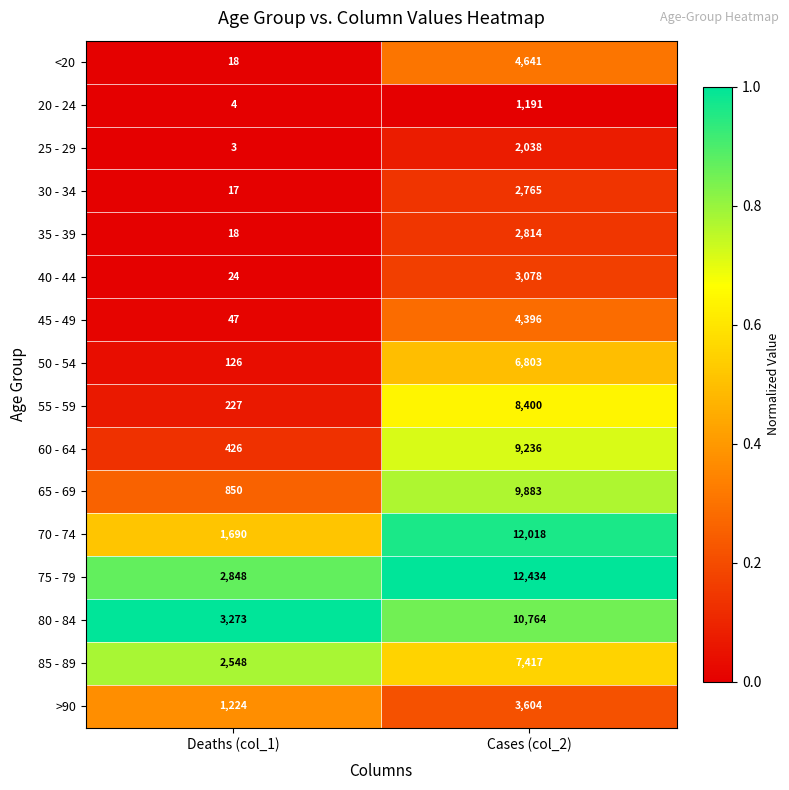

What is the spread (max minus min) of values at Cases (col_2)?

11243